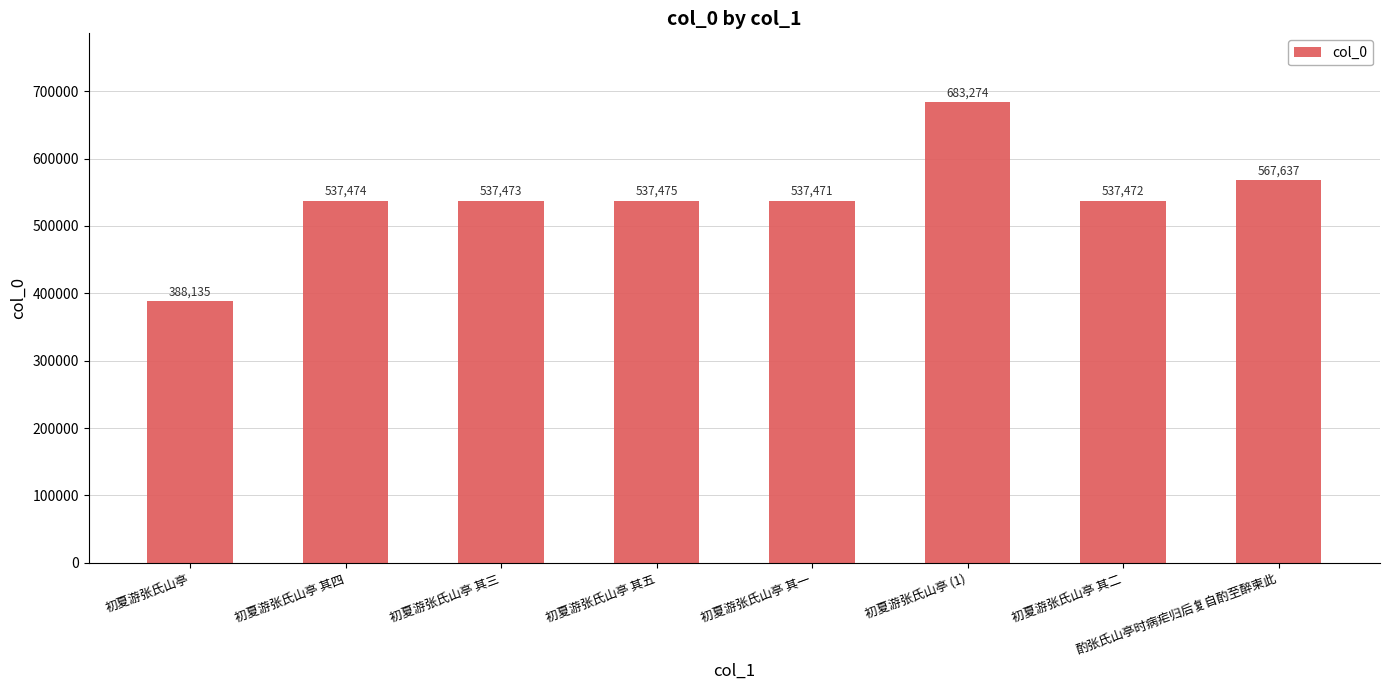

What is the maximum value shown in the chart?

683274